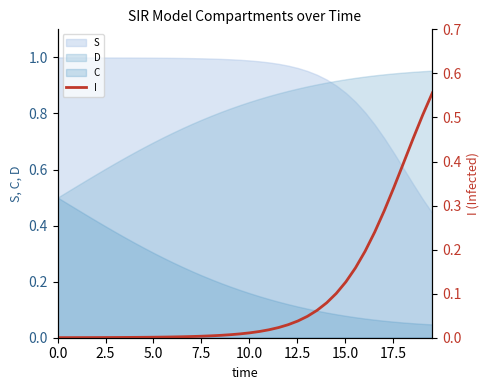

What is the difference between the maximum and minimum values?

0.6